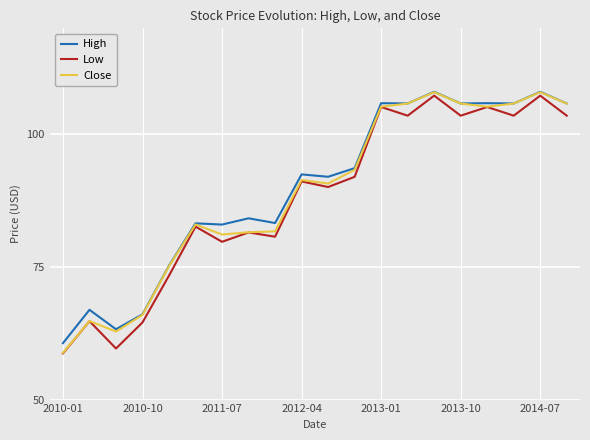

What is the minimum value for High?

60.6